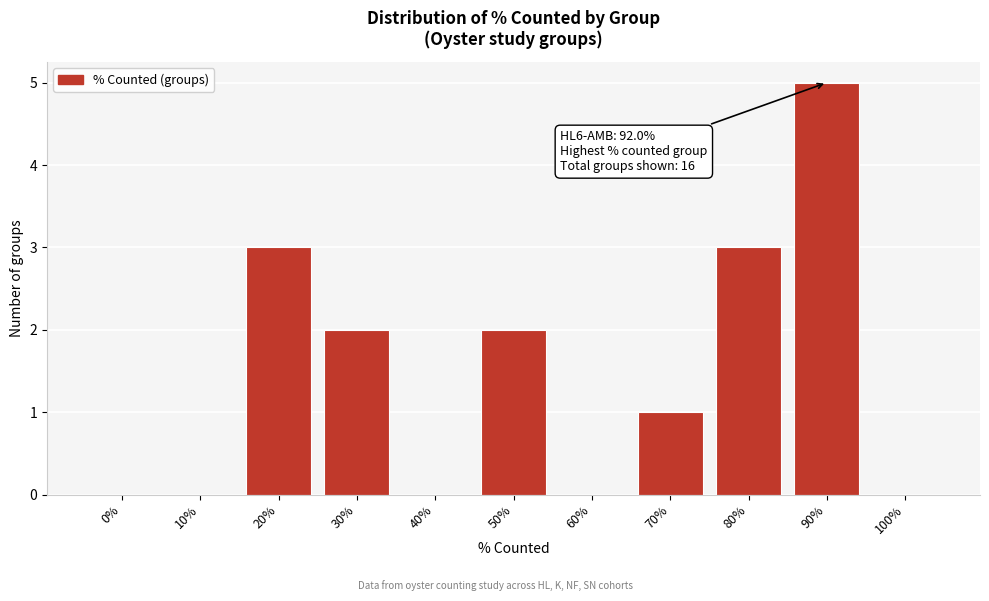

Reading left to right, extract all data points from this chart.

0%=0	10%=0	20%=3	30%=2	40%=0	50%=2	60%=0	70%=1	80%=3	90%=5	100%=0